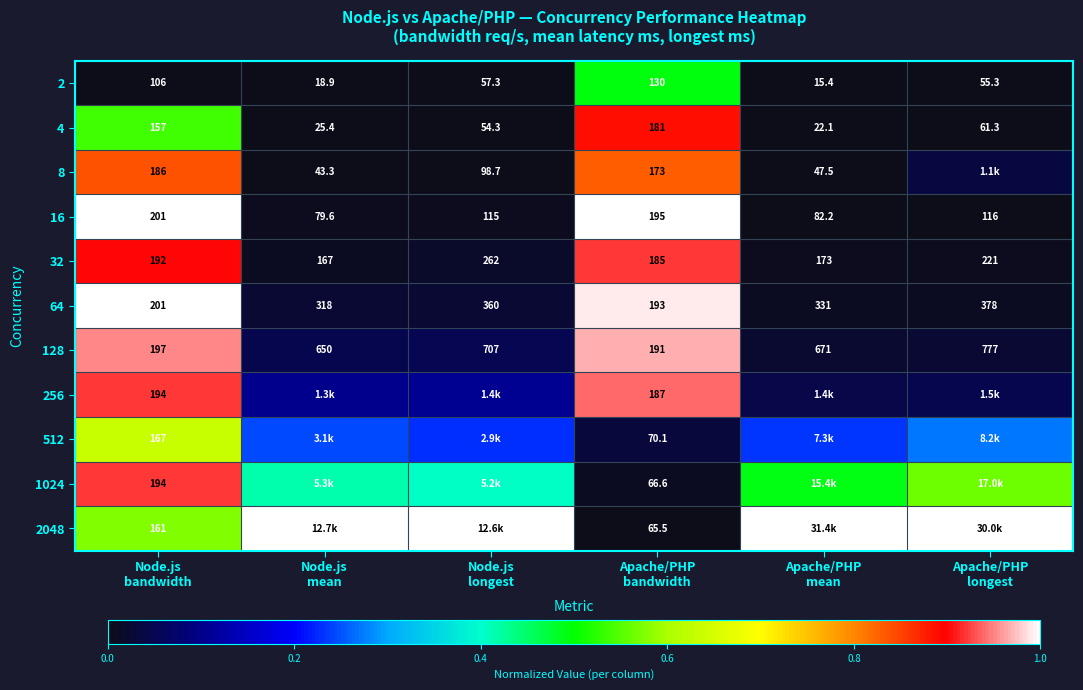

Which category has the highest value across all series?

Apache/PHP
mean